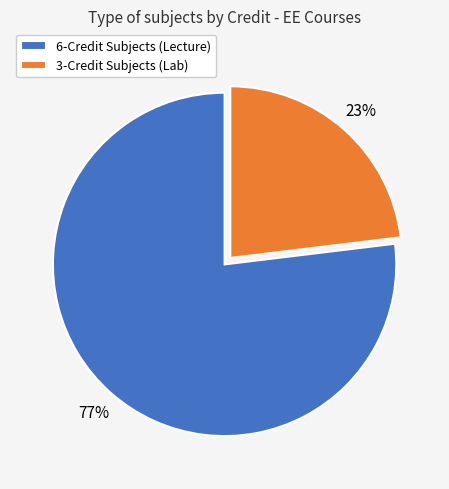

Do 6-Credit Subjects (Lecture) and 3-Credit Subjects (Lab) together represent more than half of the pie?

Yes